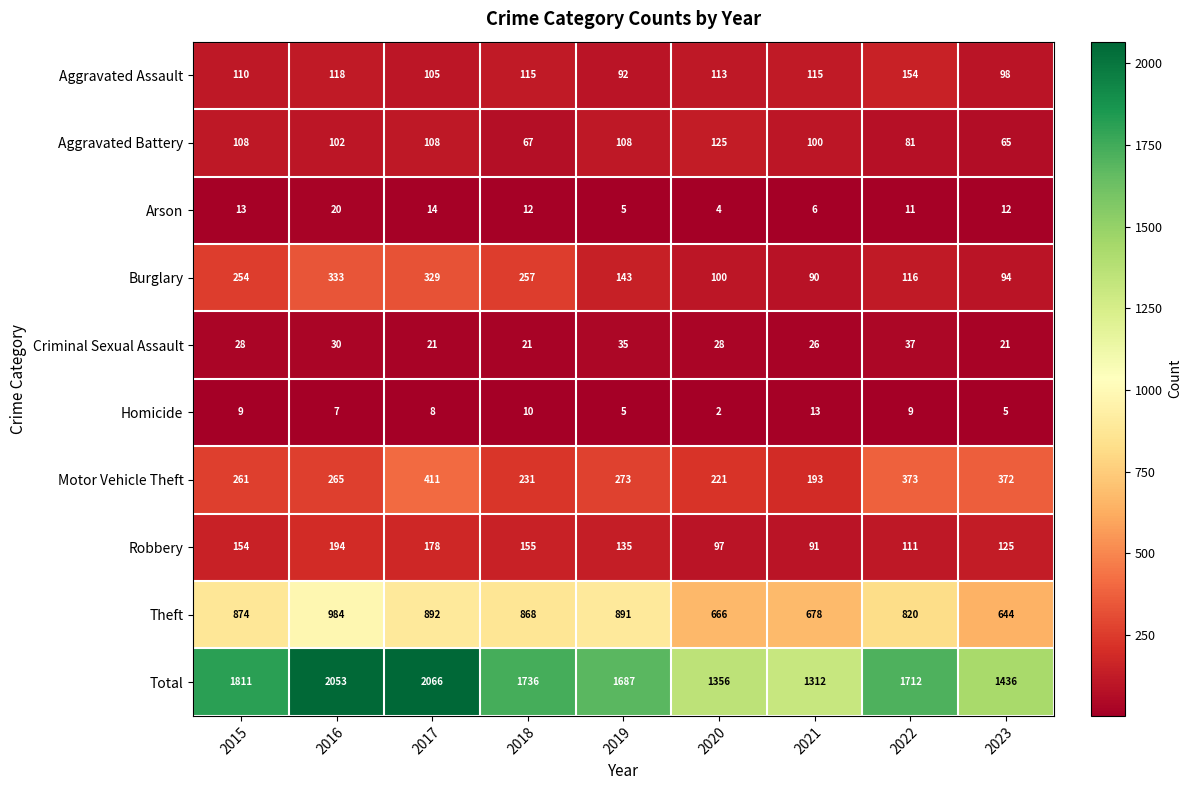

How many values in the Arson series are below 12?

4